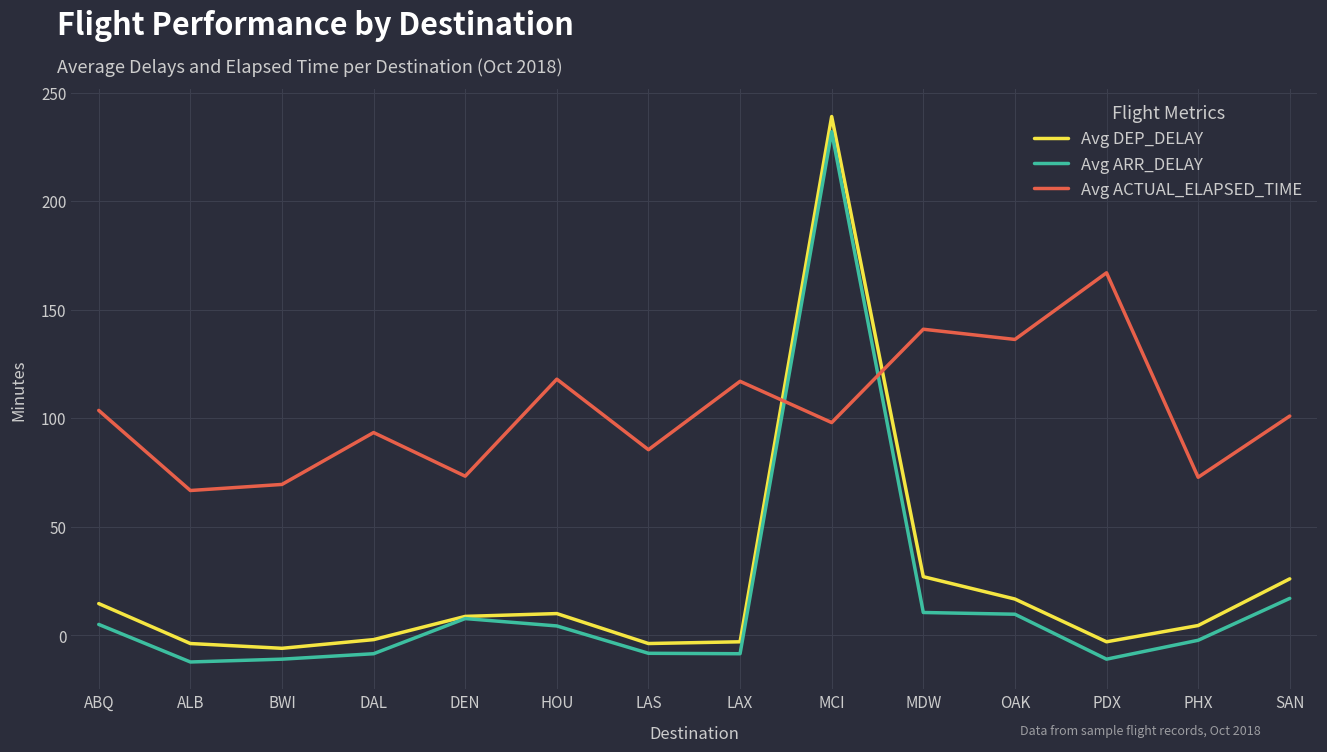

Does the chart display data point markers on the line(s)?

No